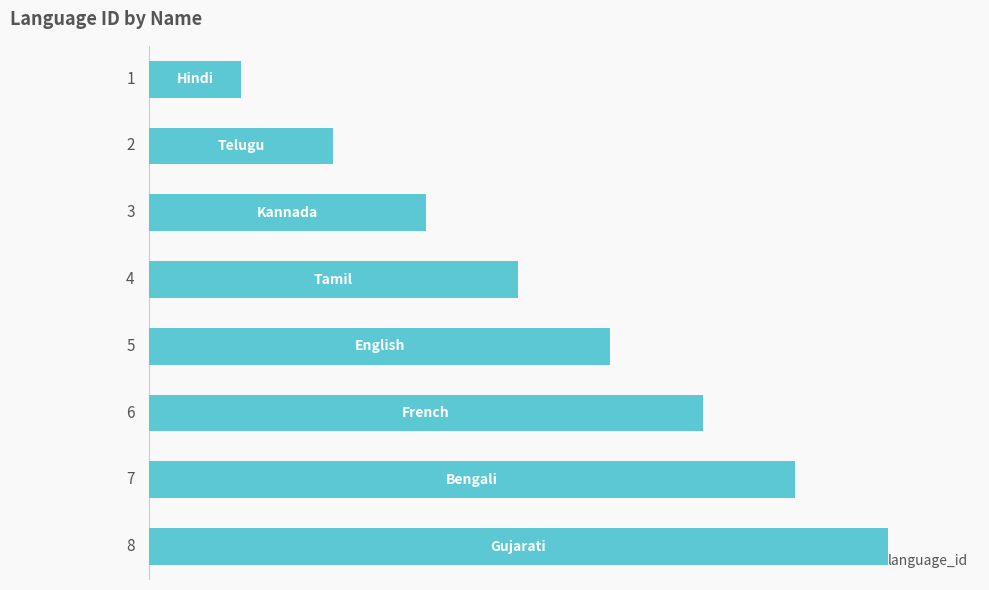

What is the maximum value shown in the chart?

8